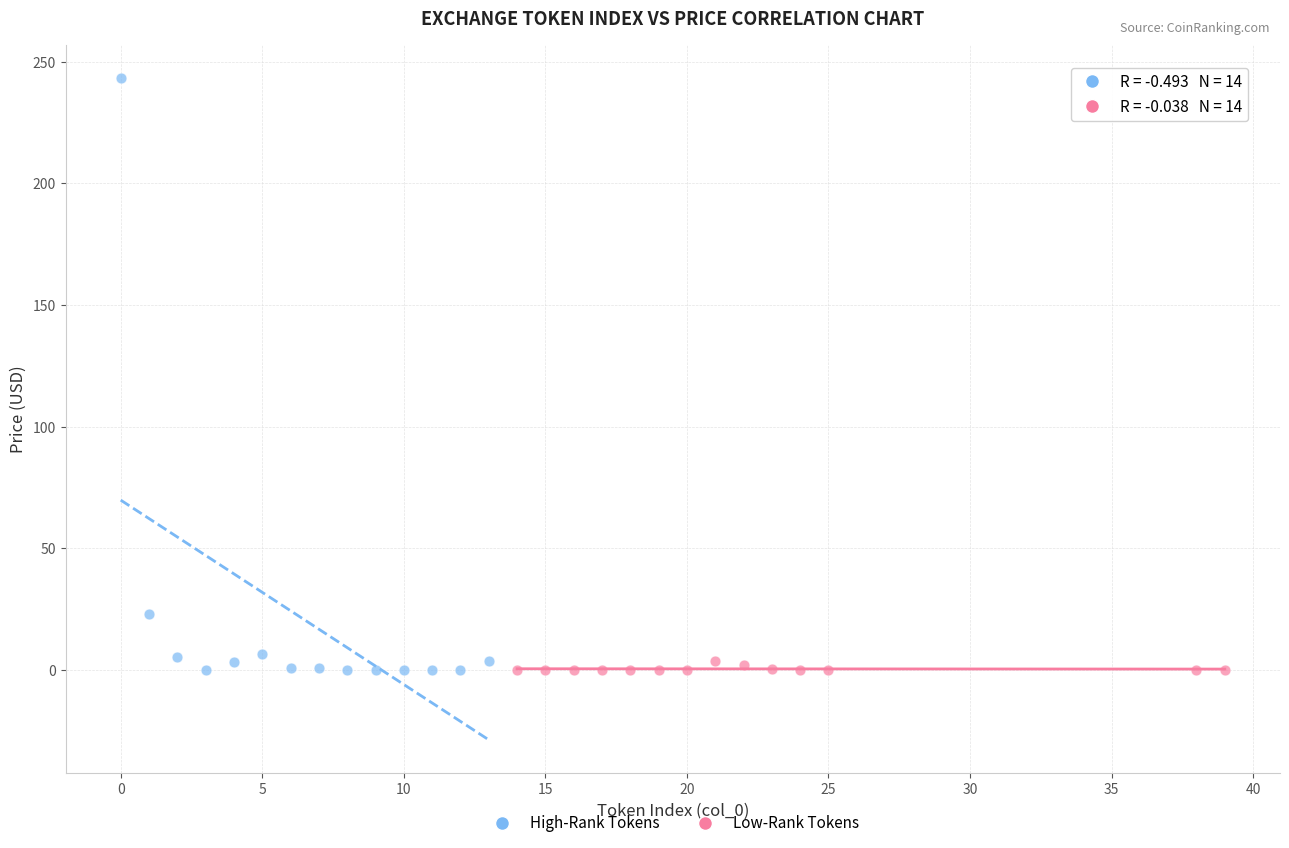

Which series contains the highest Y value?

High-Rank Tokens